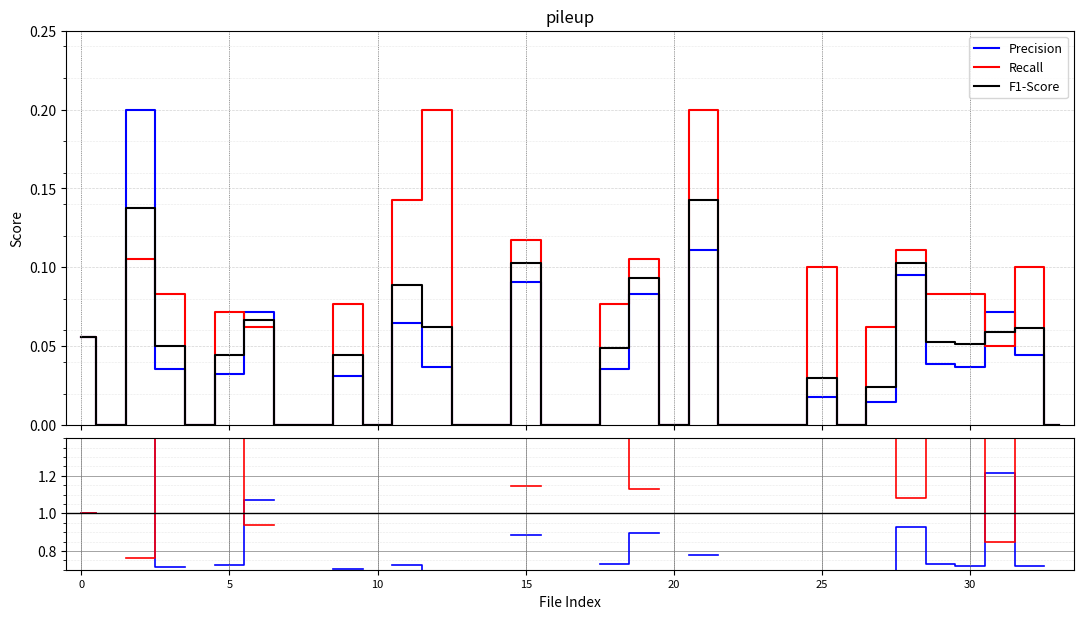

True or false: Recall and F1-Score intersect in this chart.

True